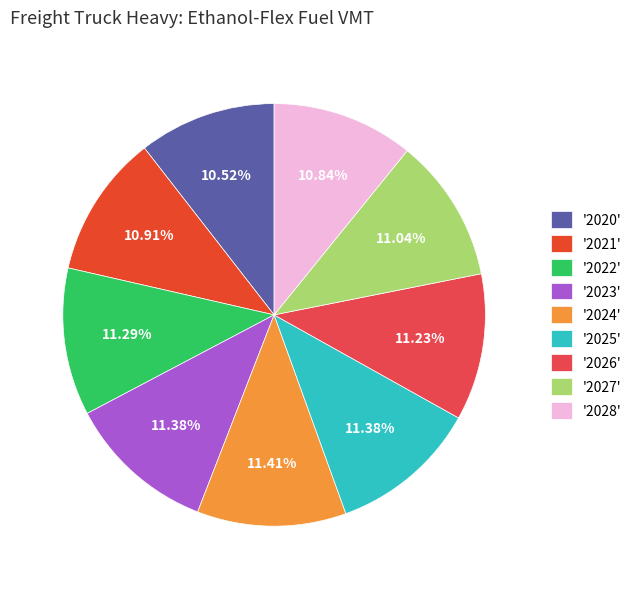

Rank the categories by value from highest to lowest.

2024, 2023, 2025, 2022, 2026, 2027, 2021, 2028, 2020